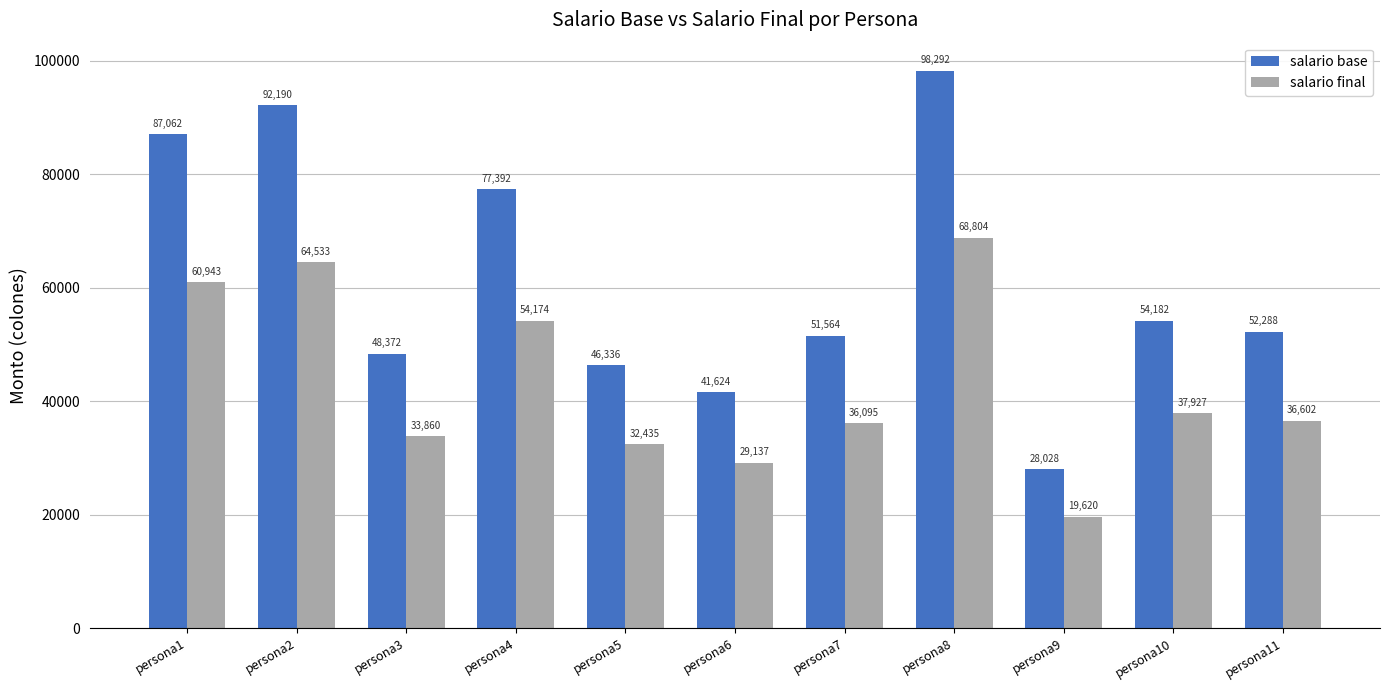

At which label does salario base reach its peak?

persona8